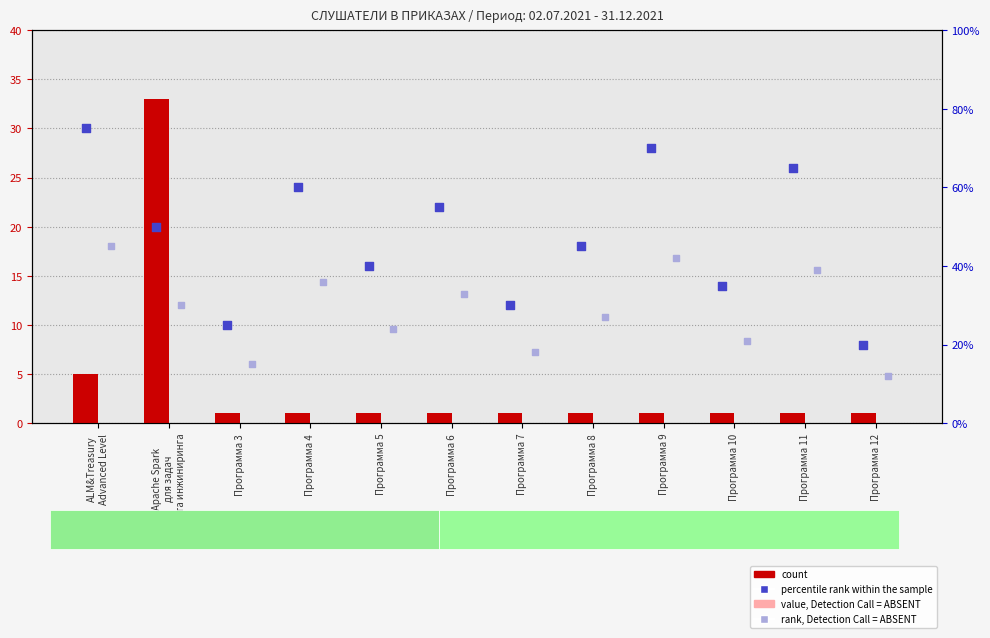

What is the total value across all series at Программа 9?

113